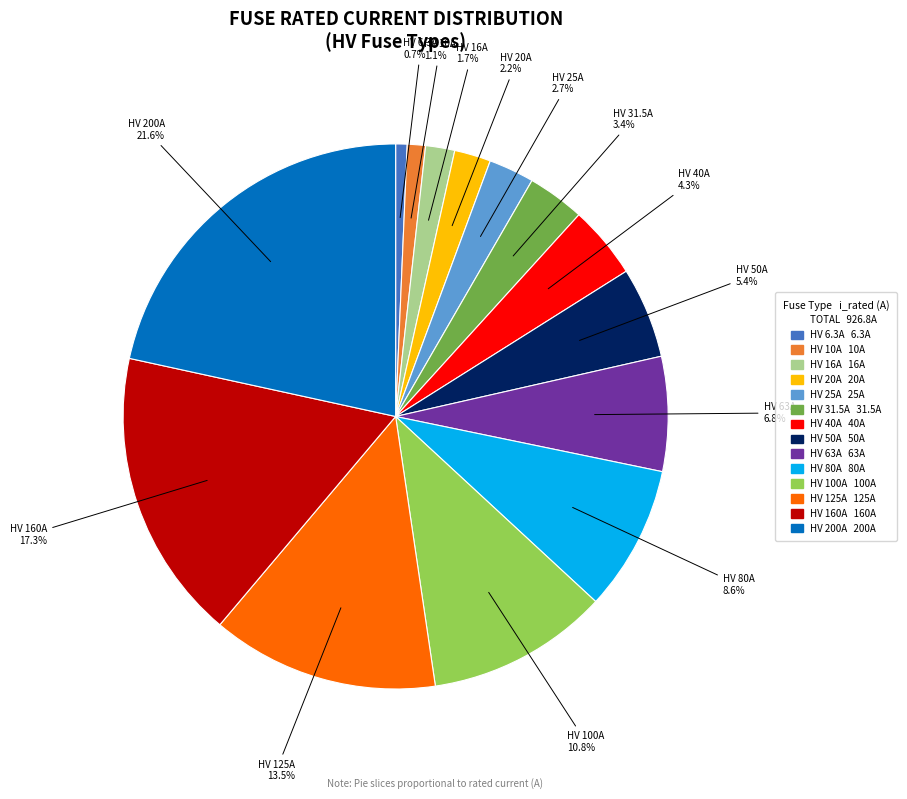

Does any single category account for the majority?

No